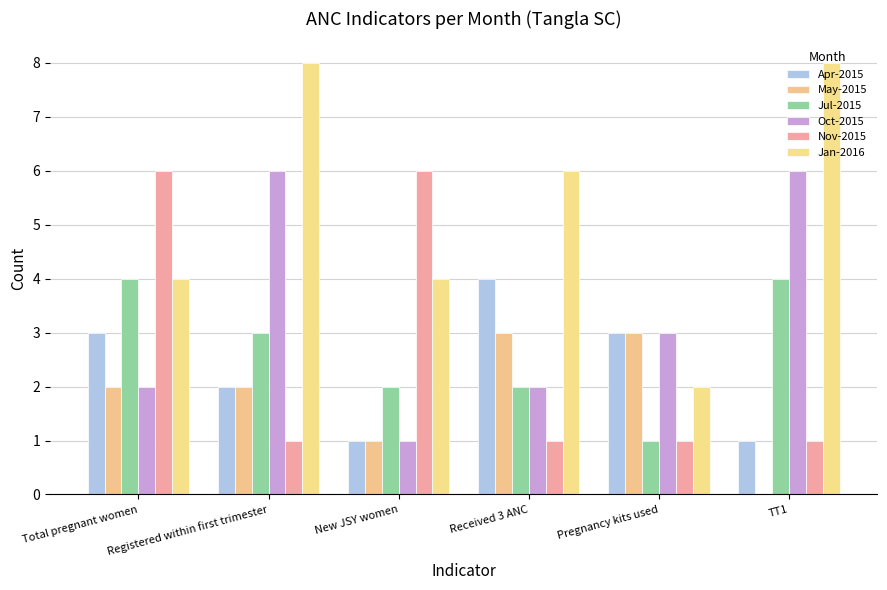

What is the difference between the second highest and second lowest values in the Jan-2016 series?

4